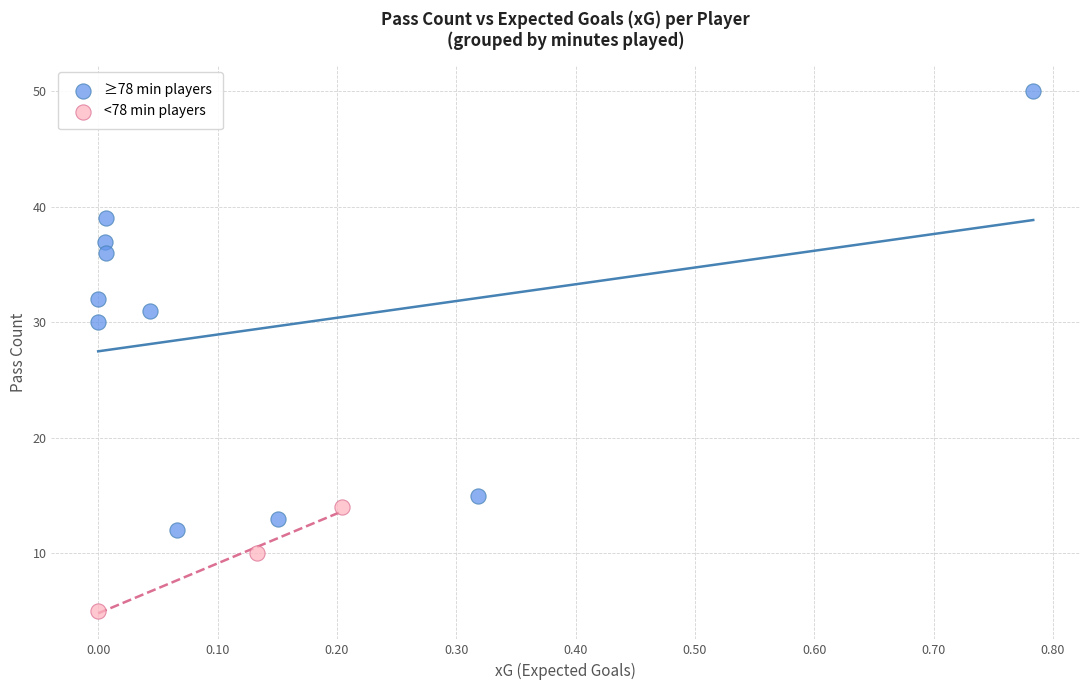

Which series contains the highest Y value?

≥78 min players